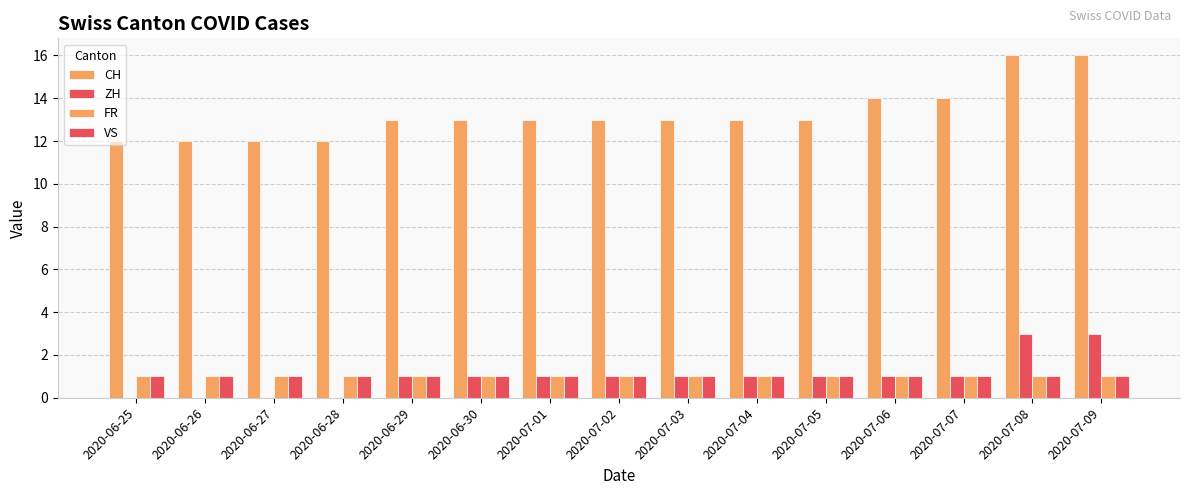

At which label is CH closest to 14?

2020-07-06